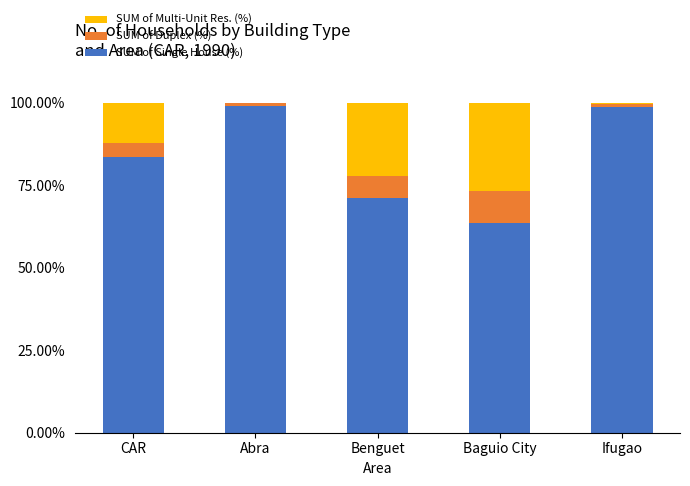

What is the total value across all series at Baguio City?

100.0